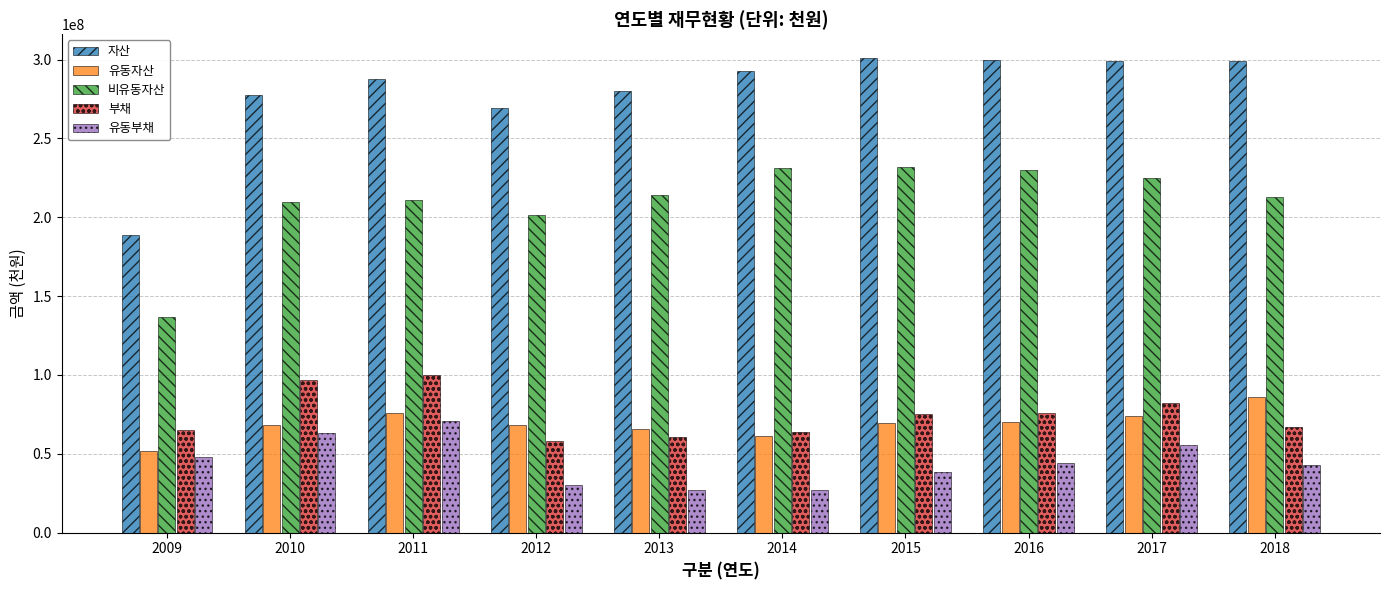

What is the value of the 유동자산 bar at the 10th from the left?

86074007